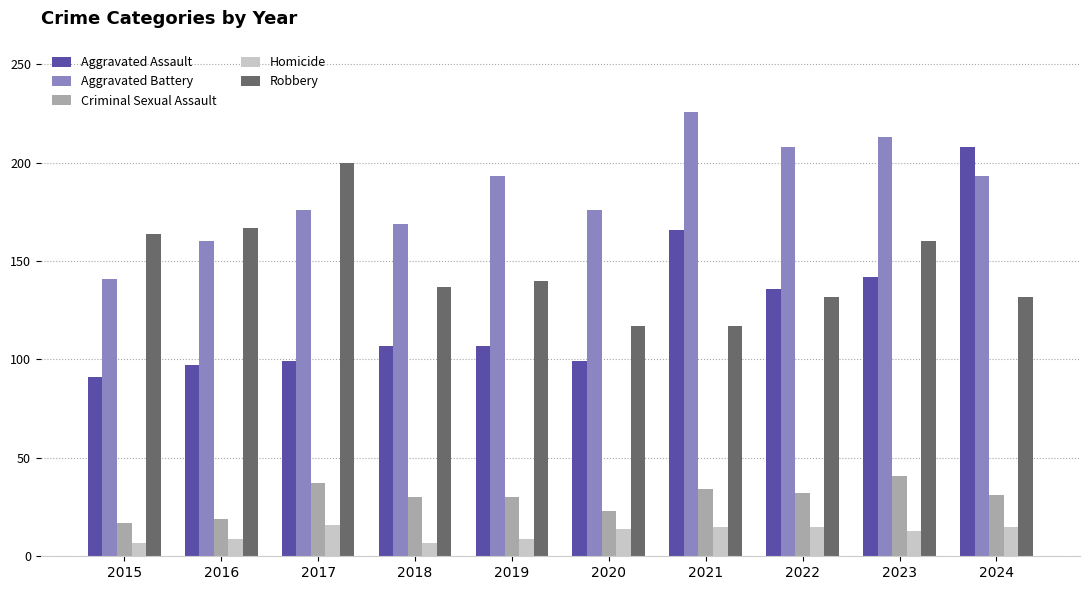

How many bars are there in total?

50